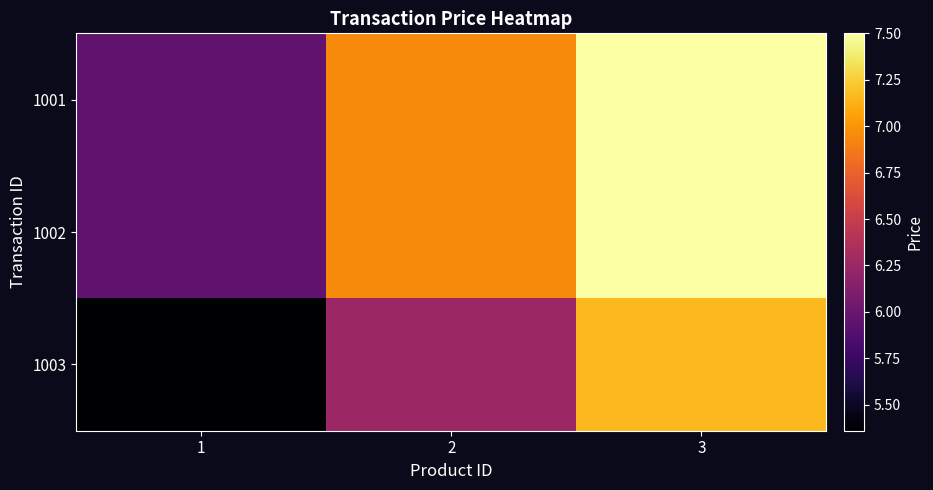

Reading left to right, transcribe all the data shown in this chart.

1001: 1=6.0	2=7.0	3=7.5
1002: 1=6.0	2=7.0	3=7.5
1003: 1=5.4	2=6.3	3=7.2